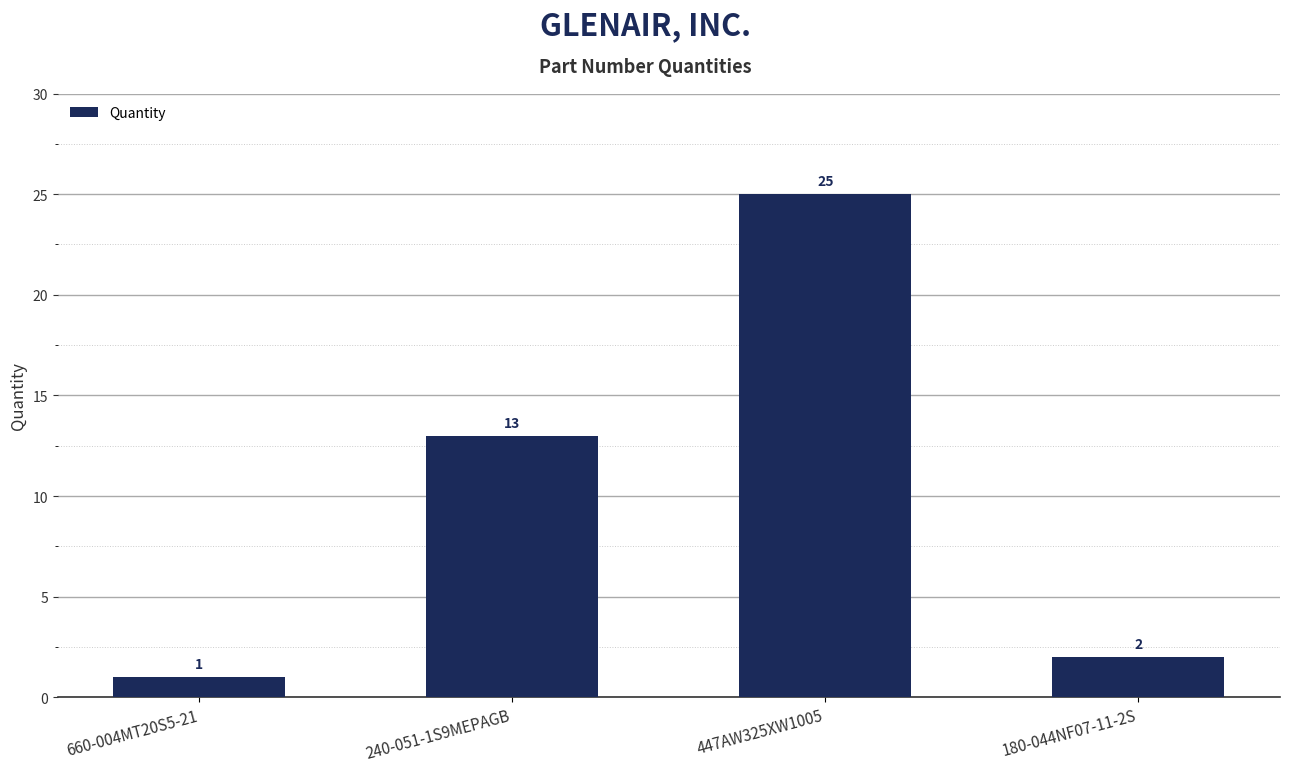

What is the change in value from 447AW325XW1005 to 180-044NF07-11-2S?

-23